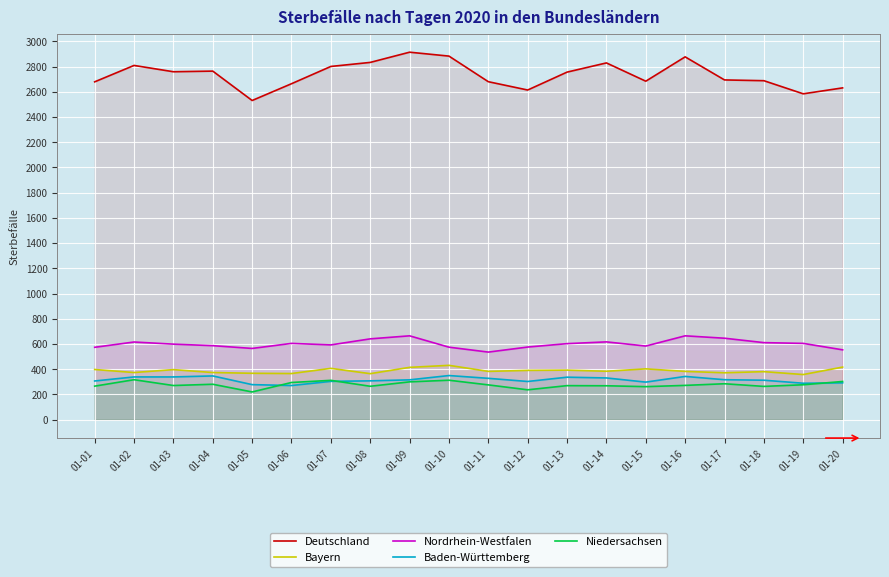

What is the value of the Deutschland point at the 9th from the left?

2914